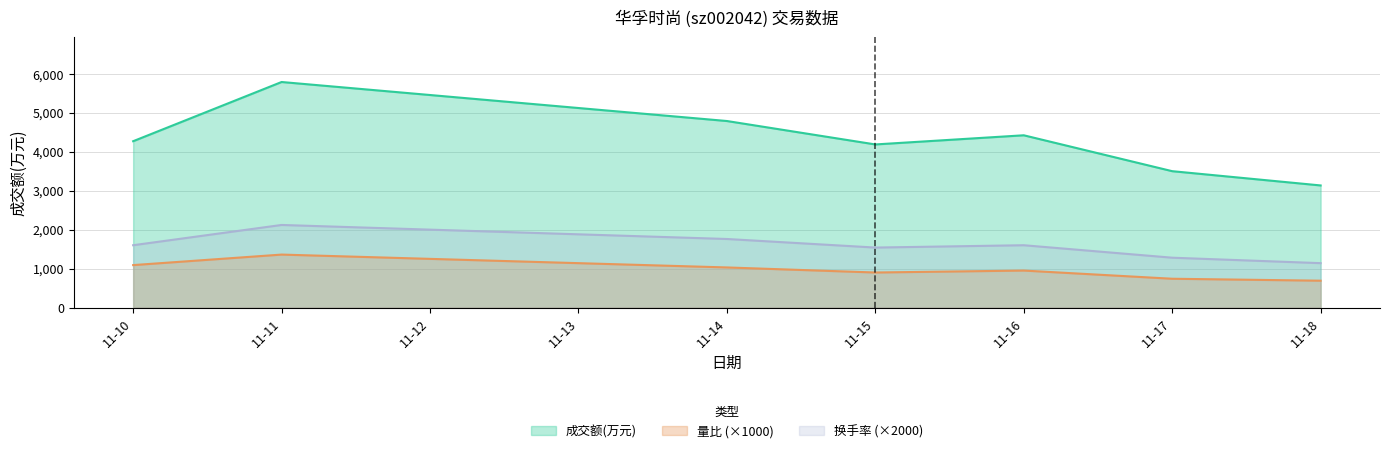

Reading right to left, list all the values displayed in this chart.

成交额(万元): 3134	3500	4421	4186	4787	5788	4269
量比: 690	740	950	900	1030	1360	1090
换手率: 1140	1280	1600	1540	1760	2120	1600